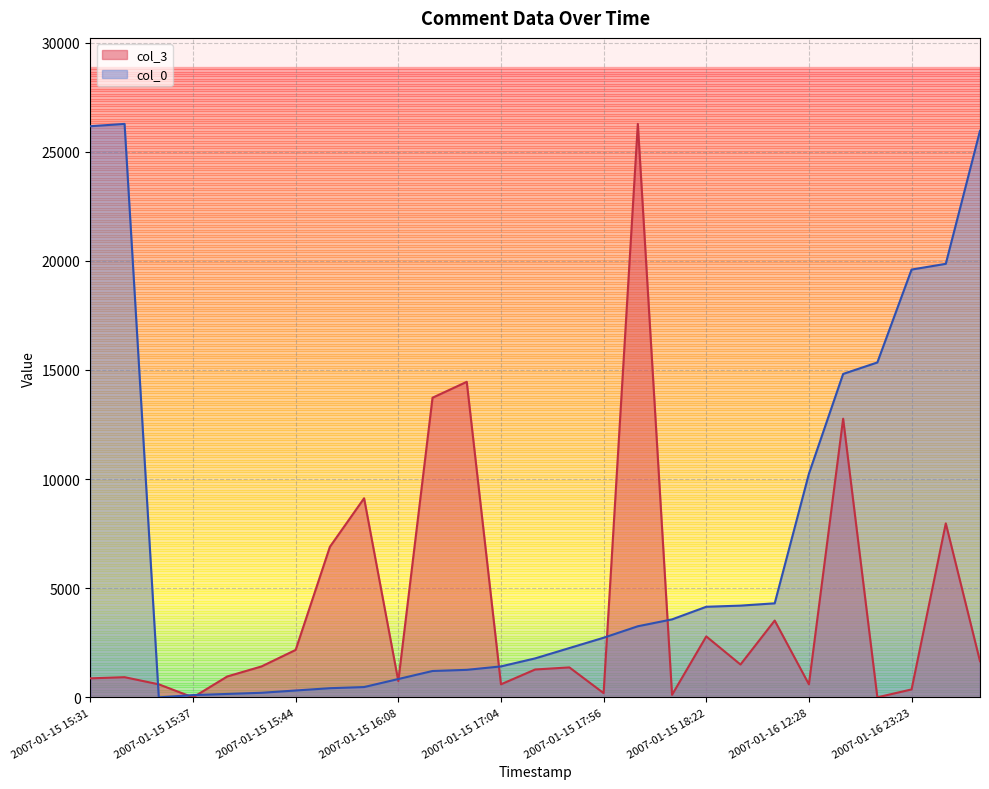

Between 2007-01-15 15:54 and 2007-01-16 17:45, which is larger?

2007-01-16 17:45